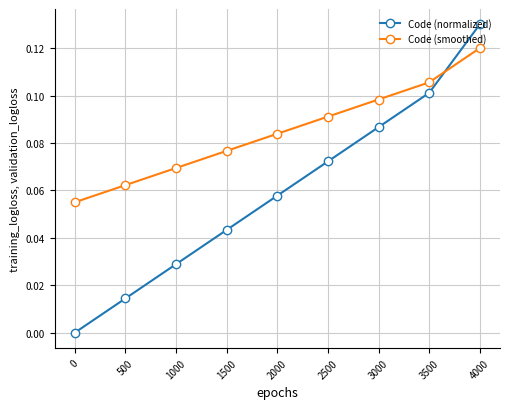

How many Code (smoothed) values are between 0 and 1?

9